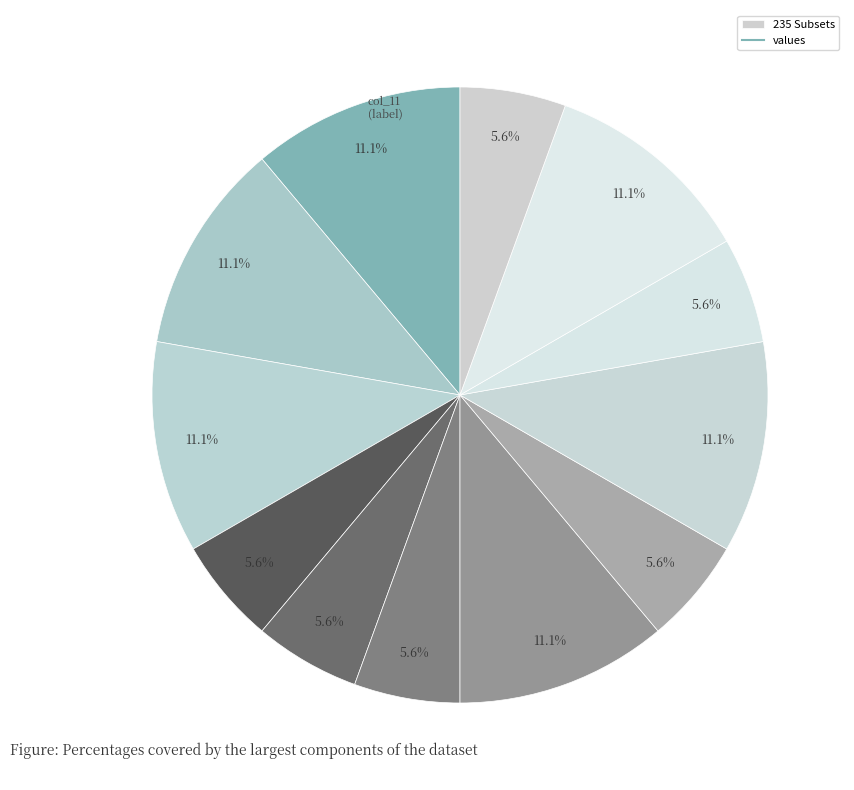

How many segments does this pie chart have?

12